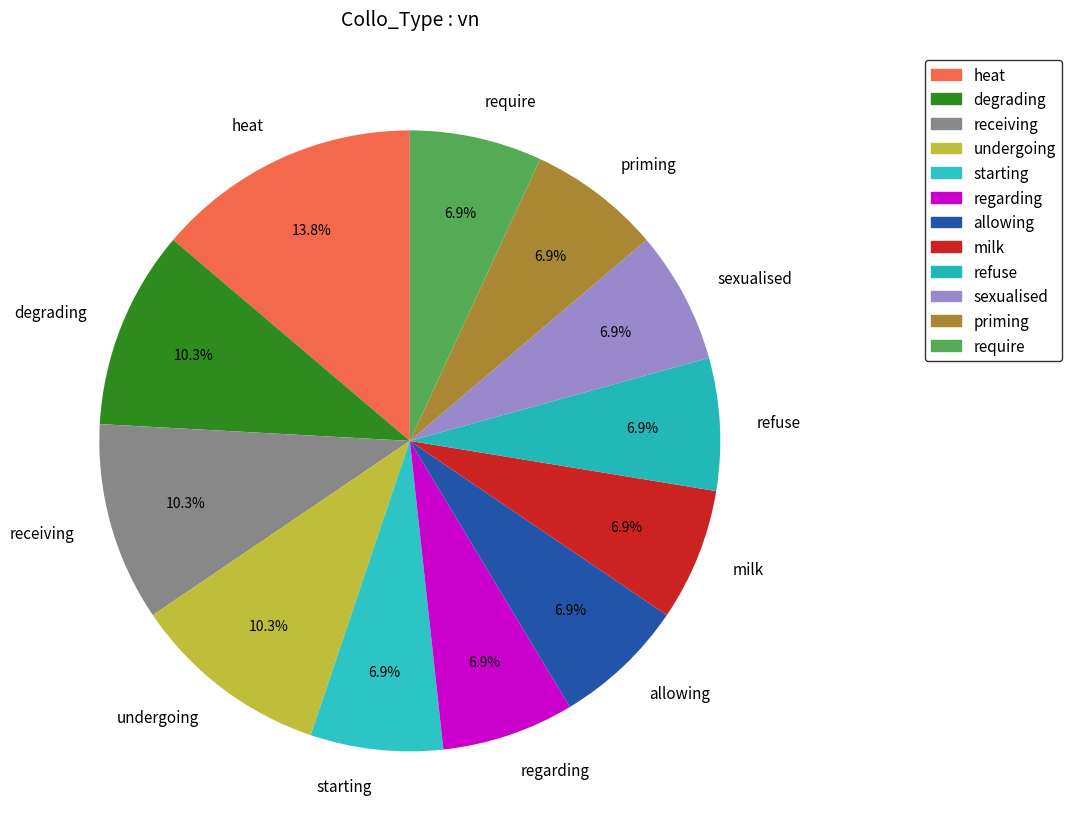

Count the number of slices in the pie.

12